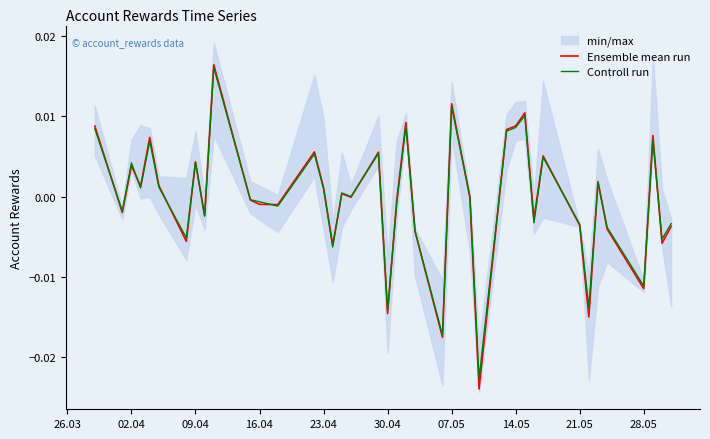

What is the label of the 4th point from the left?

16.04